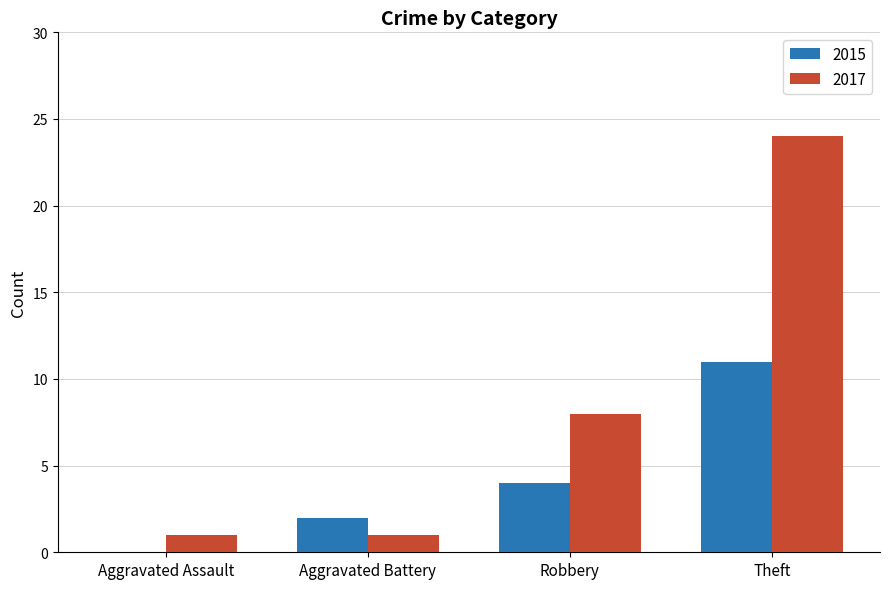

Between Aggravated Assault and Robbery, which series saw the biggest shift?

2017